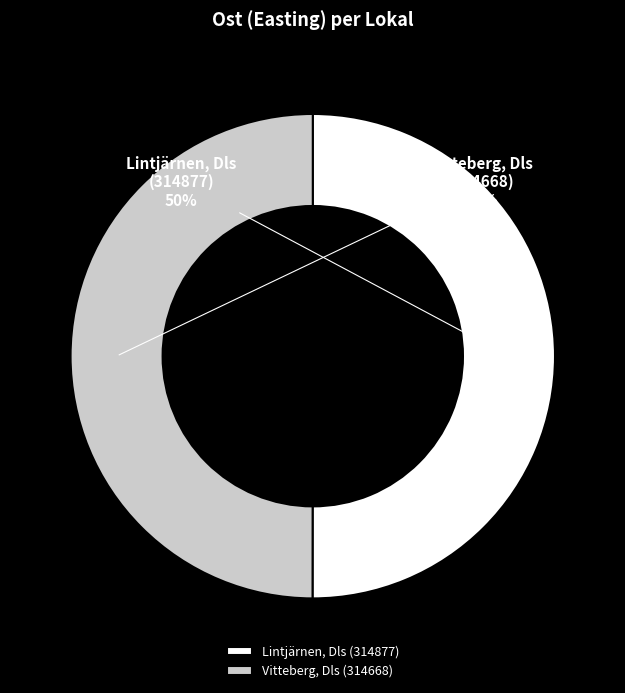

To the nearest percent, what portion does Vitteberg, Dls (314668) represent?

50%